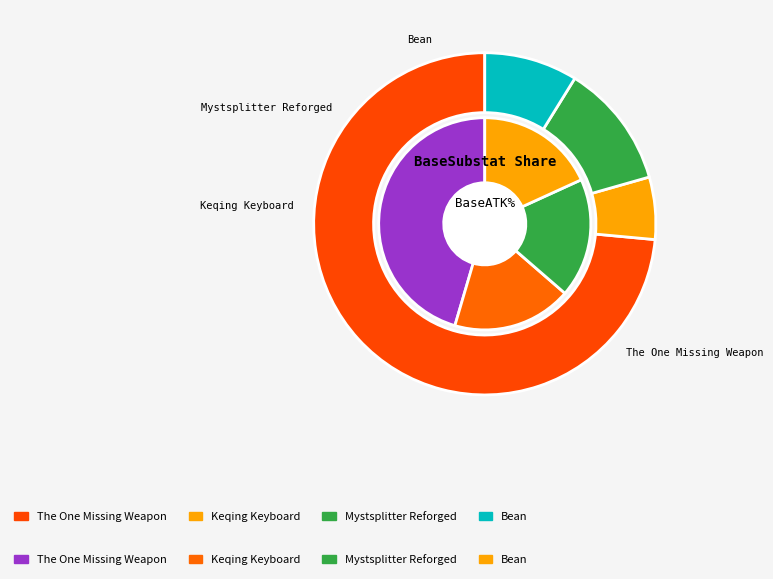

Which slice is the smallest?

Keqing Keyboard